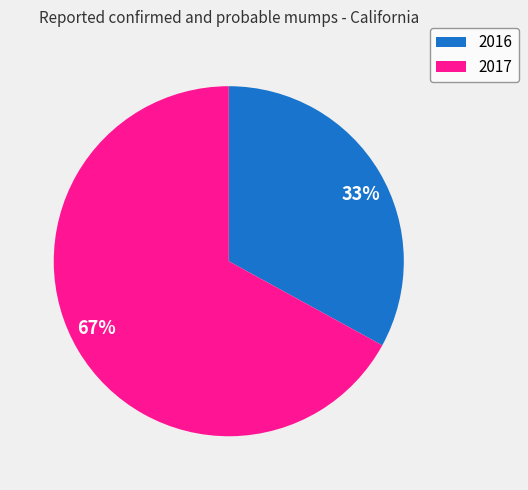

To the nearest percent, what is the combined percentage of 2016 and 2017?

100%